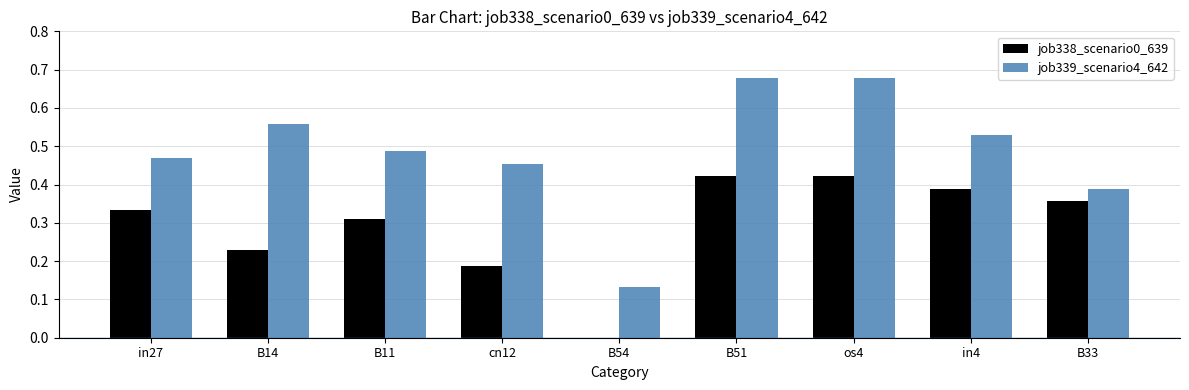

What is the total value across all series at in27?

0.8